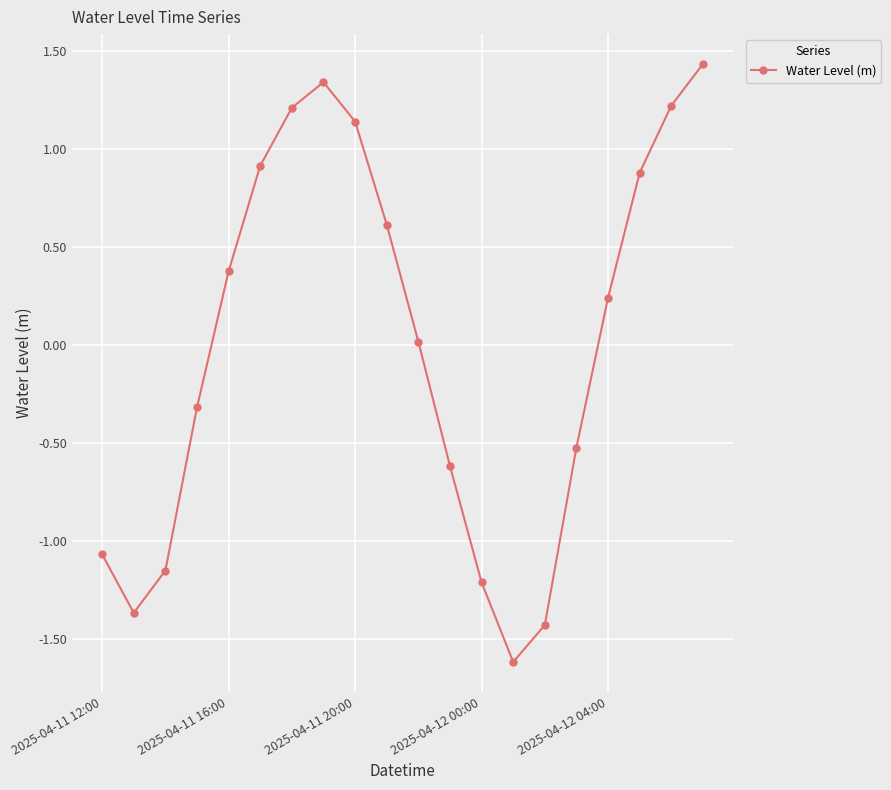

How many points are lower than both their immediate neighbors (excluding endpoints)?

2